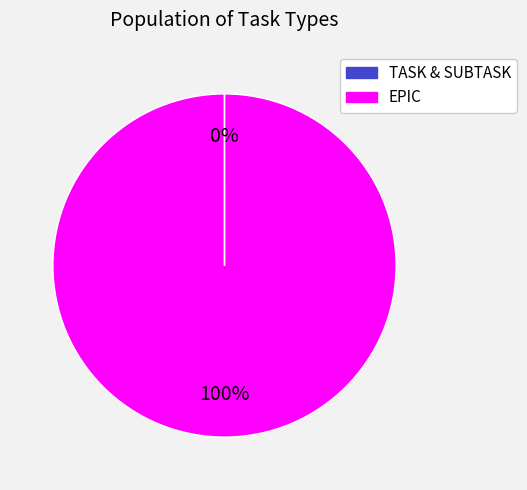

To the nearest percent, what is the average slice percentage?

50%